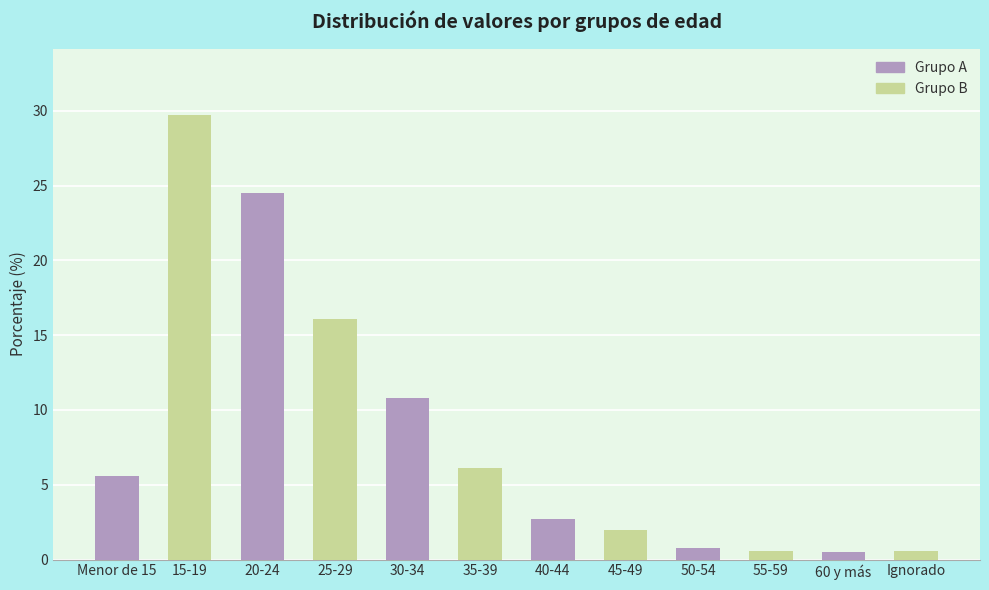

What is the difference between the highest and lowest values at 40-44?

0.7